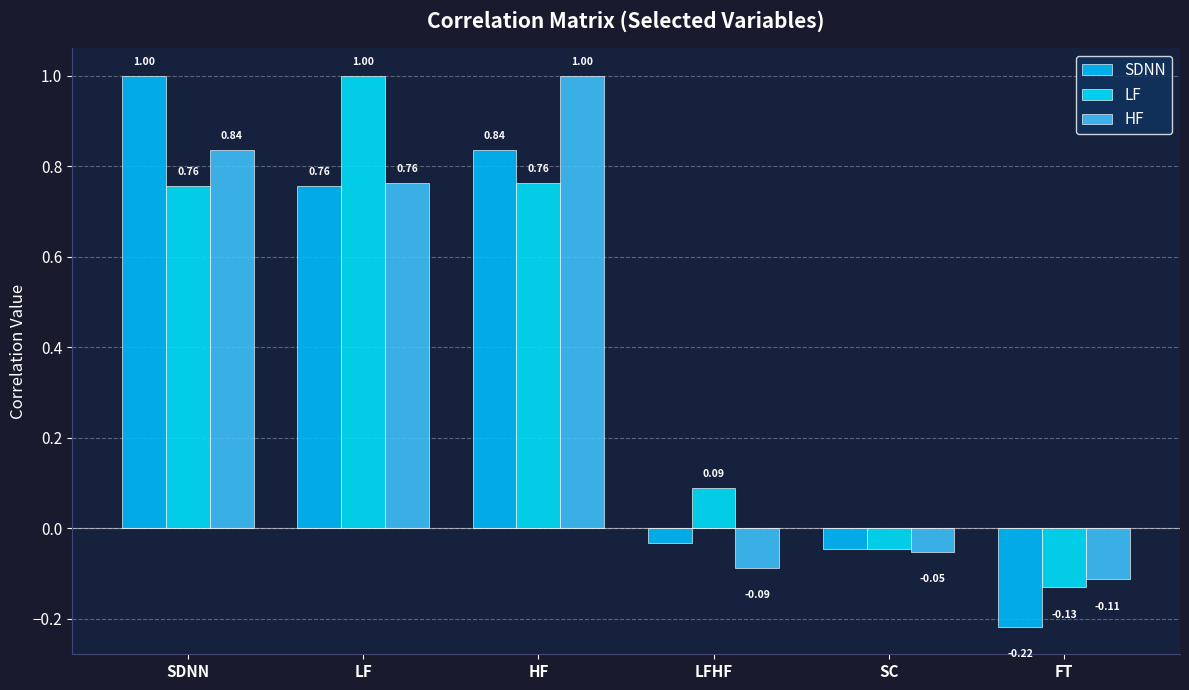

What is the total value across all series at SC?

-0.1